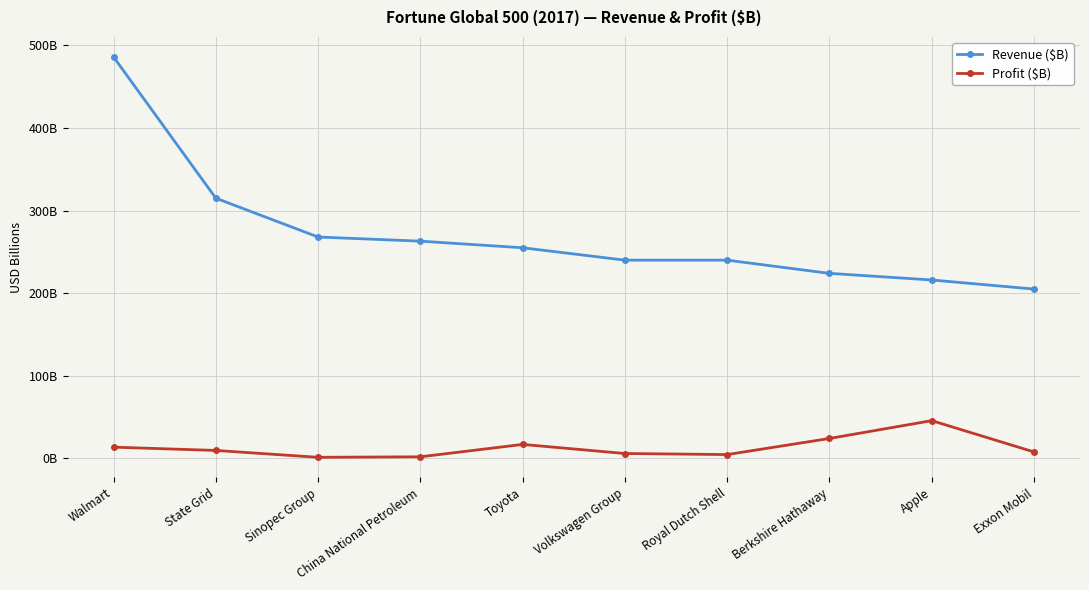

At which label does Revenue ($B) first exceed 255?

Walmart